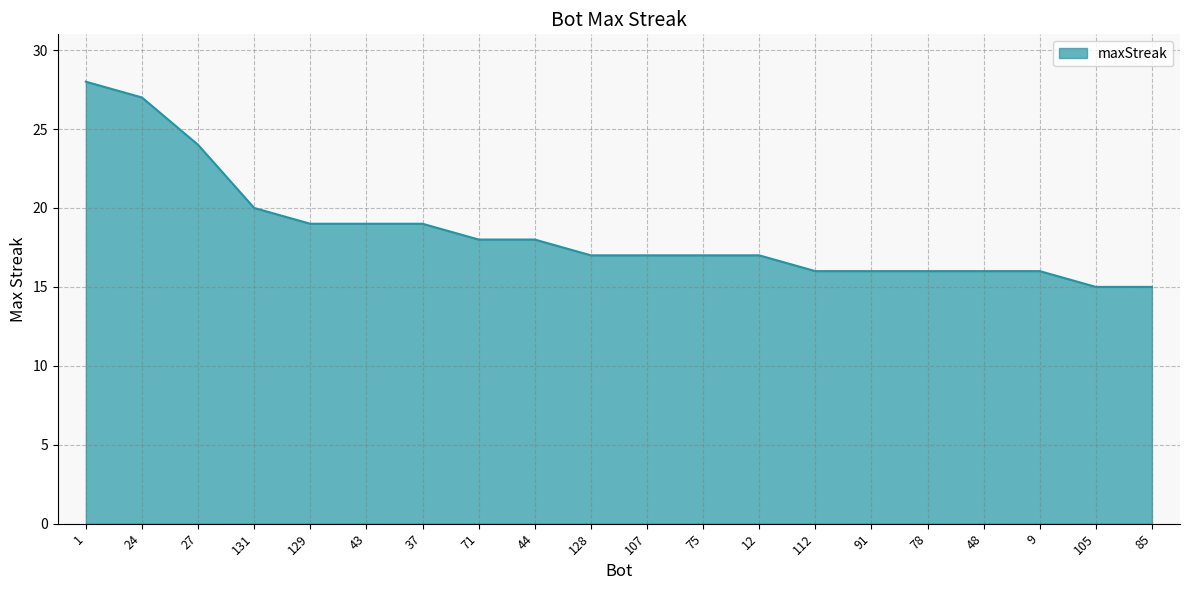

What is the difference between the maximum and minimum values?

13